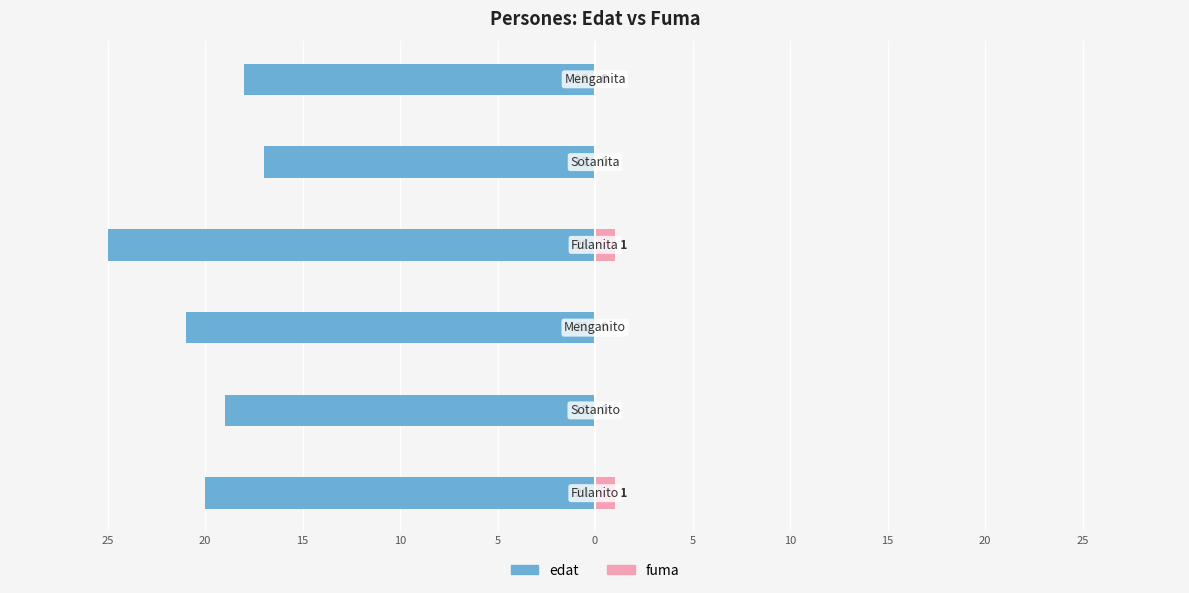

How many values in the edat series are below -19?

3